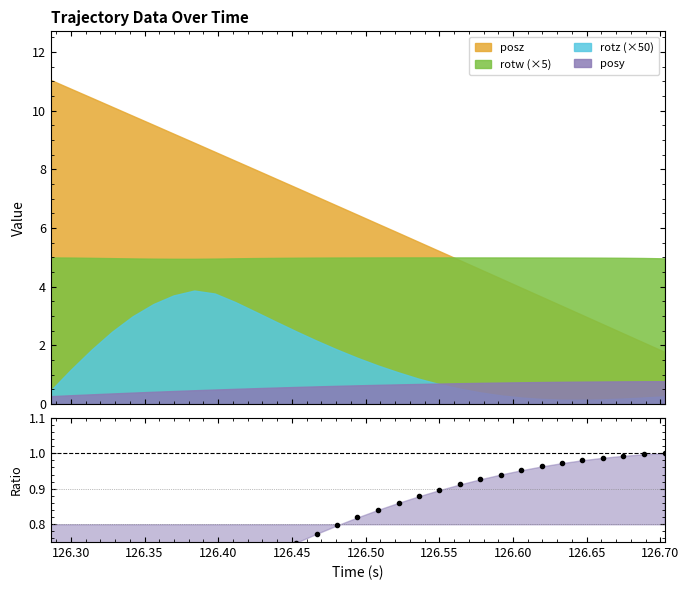

What is the maximum value for posy?

0.8